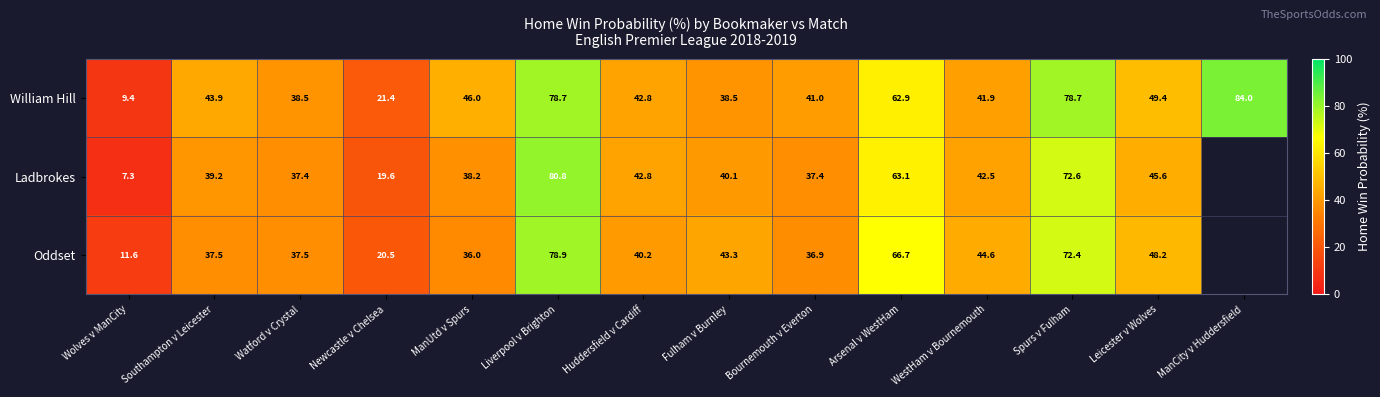

Which series changed the most between Liverpool v Brighton and Huddersfield v Cardiff?

Oddset